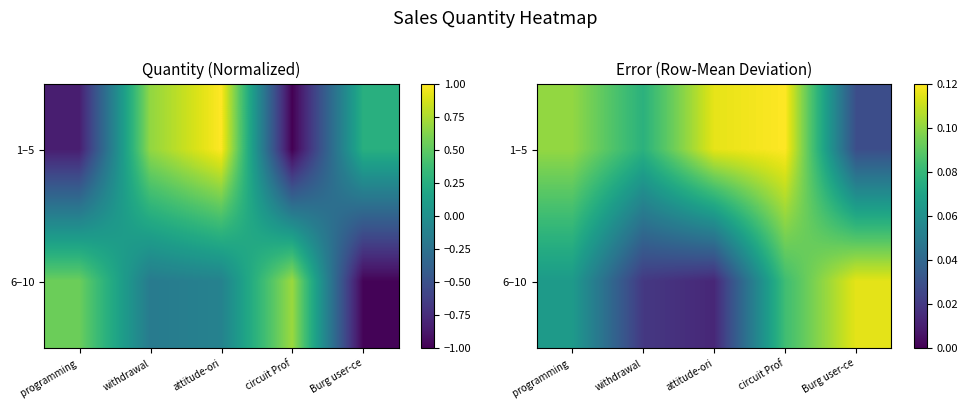

What is the highest value of the 6–10 series?

0.1